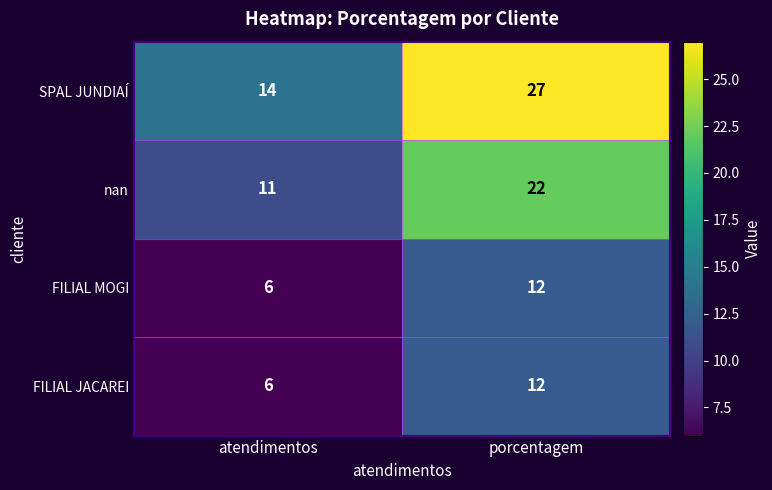

What is the smallest value displayed?

6